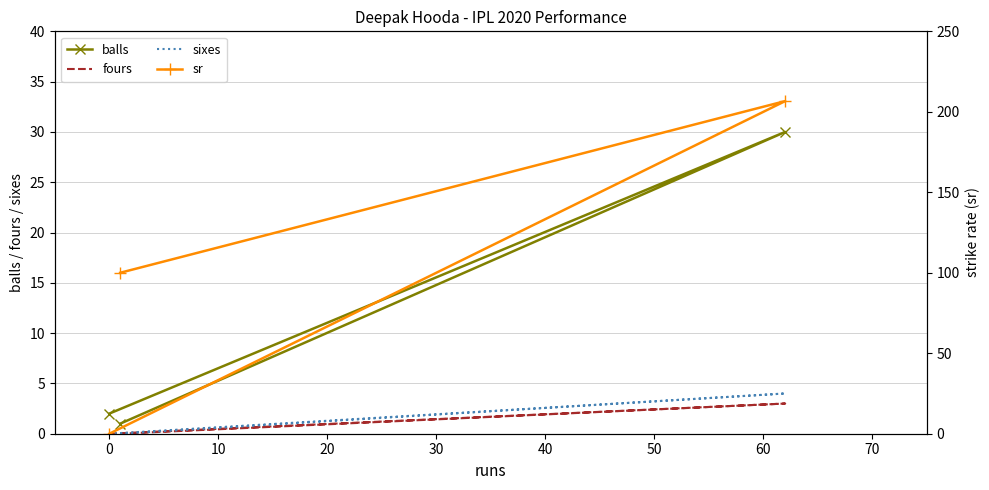

What are all the series names shown in the legend?

balls, fours, sixes, sr